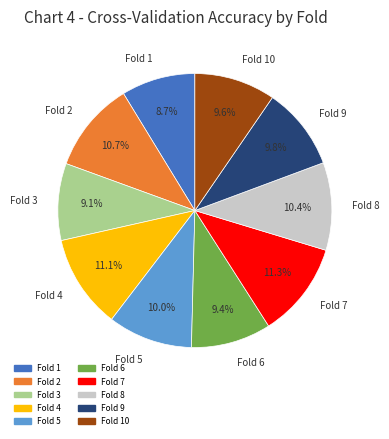

The Fold 9 slice represents 10% of the pie. True or false?

True